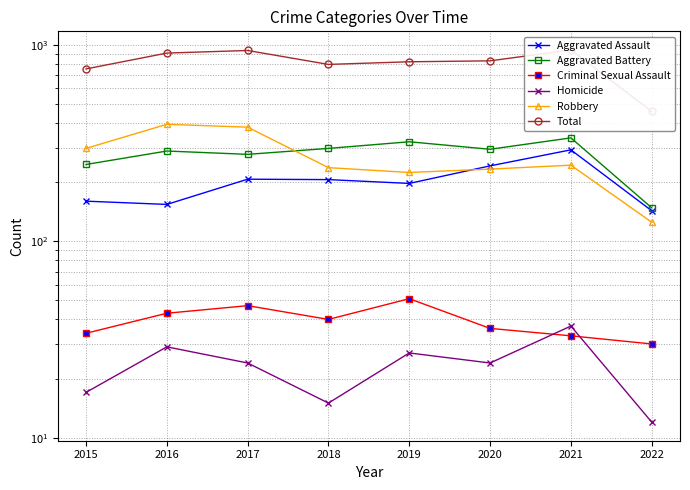

True or false: Aggravated Battery and Total cross at least once.

False